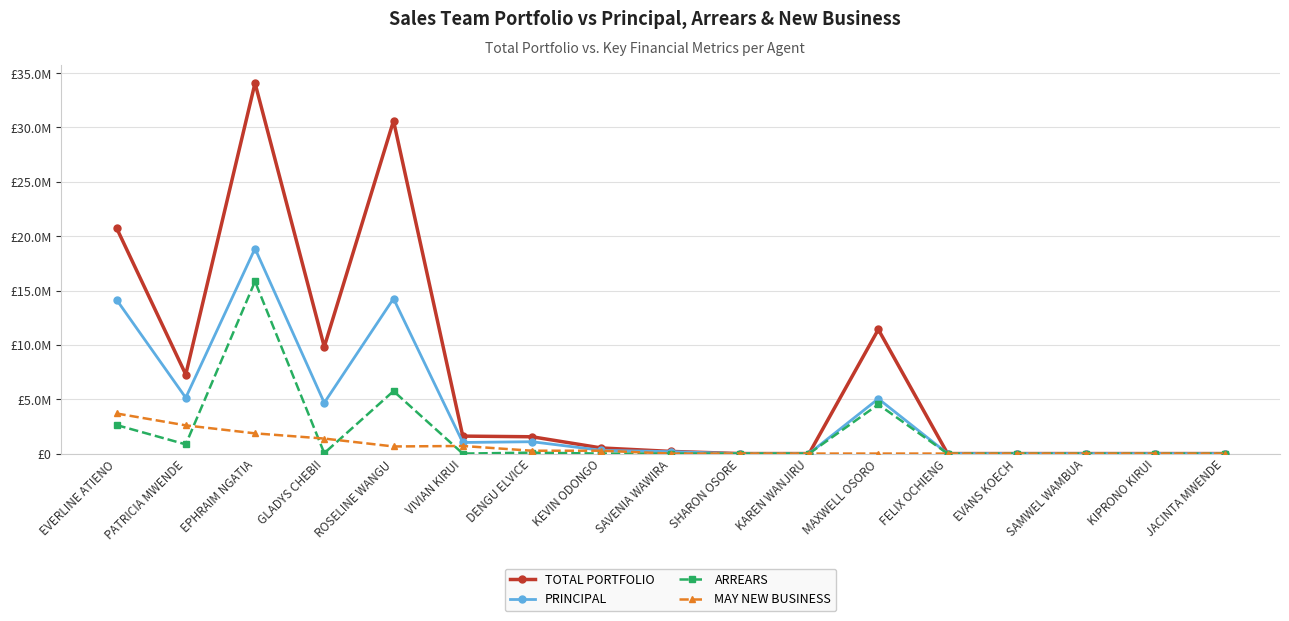

At which label does MAY NEW BUSINESS reach its peak?

EVERLINE ATIENO